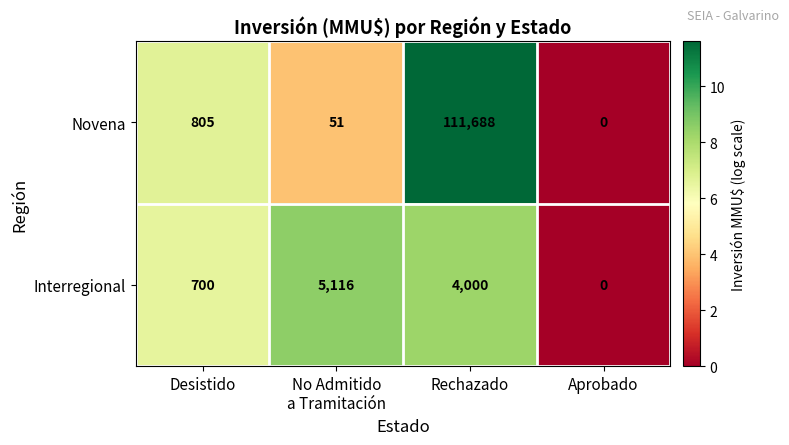

The value of Interregional at Rechazado is 4000. True or false?

True